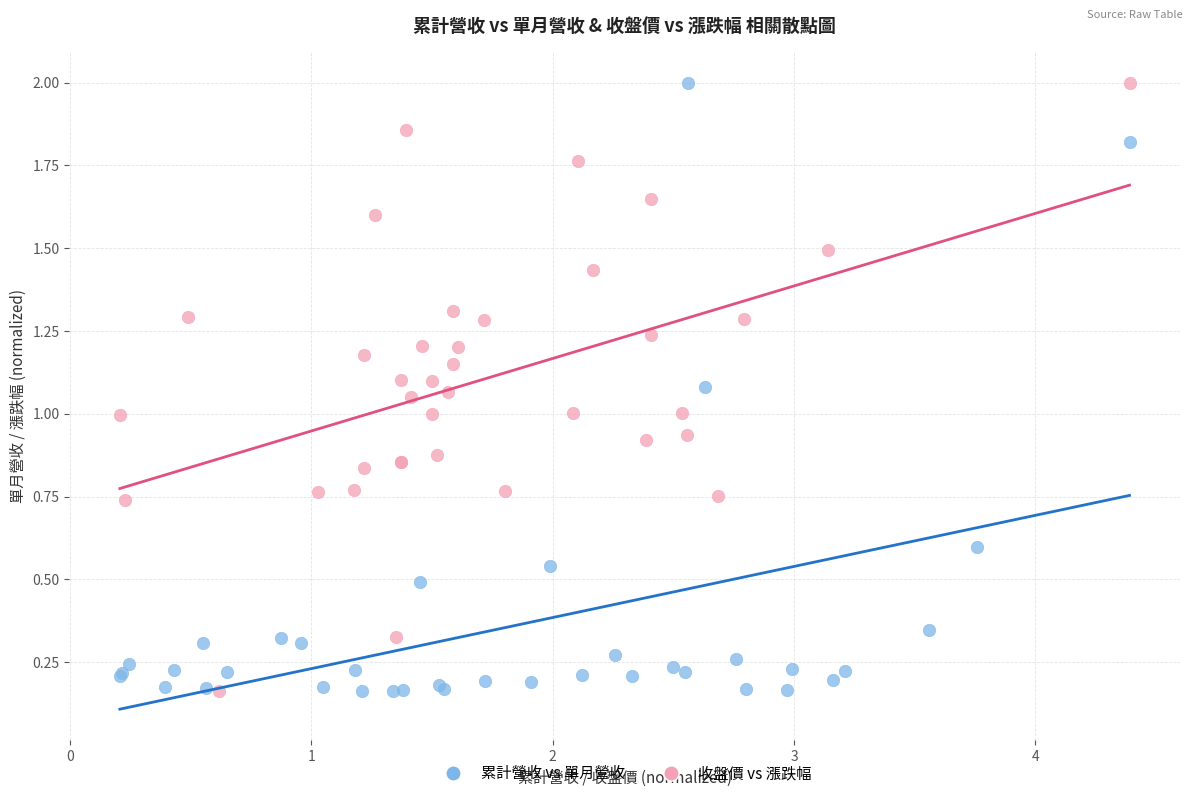

What are all the series names shown in the legend?

累計營收 vs 單月營收, 收盤價 vs 漲跌幅